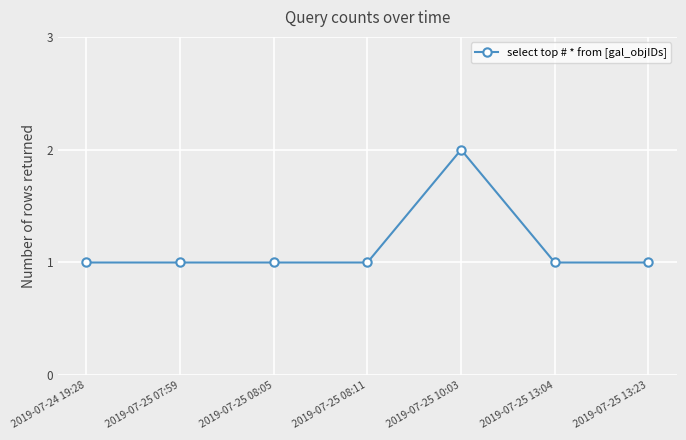

What is the minimum value shown in the chart?

1